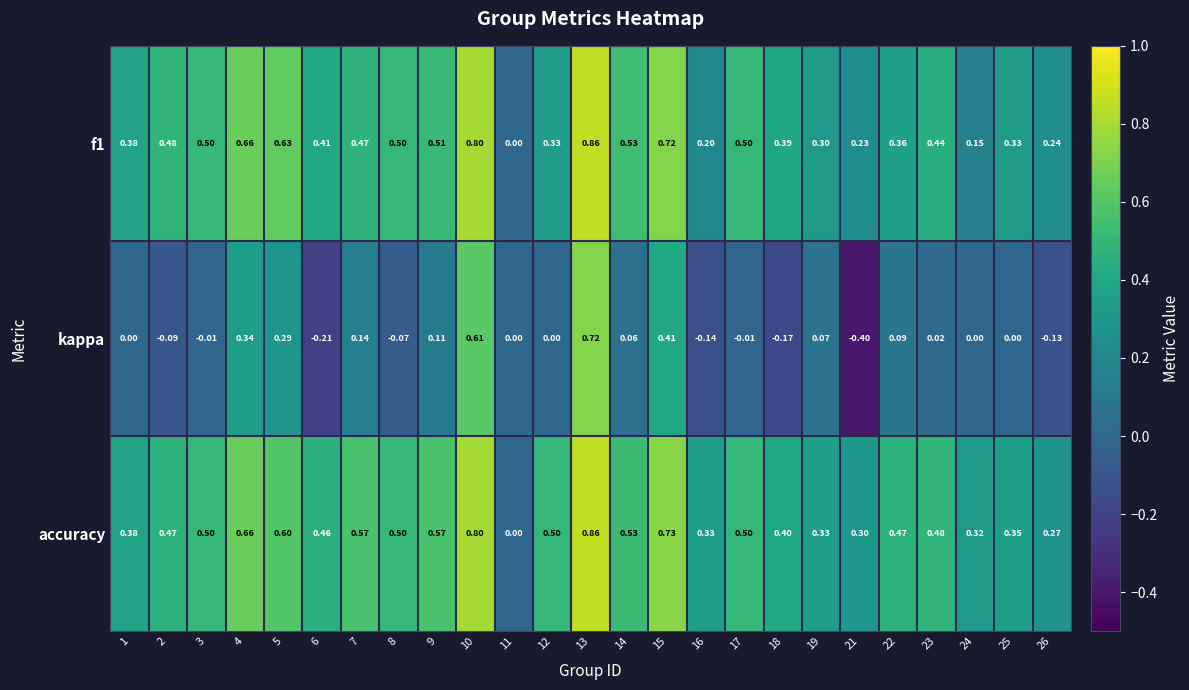

Which series has the largest total across all categories?

accuracy